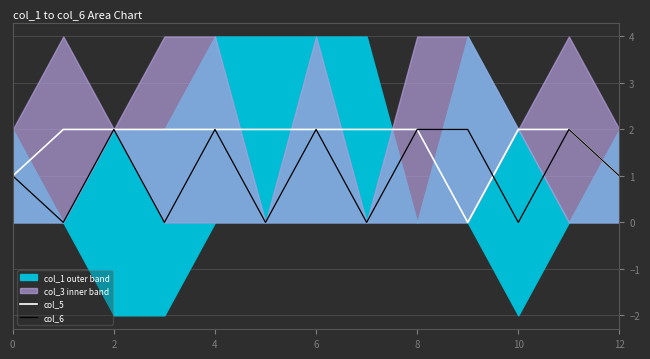

How many intersections are there between col_6 and col_5?

1